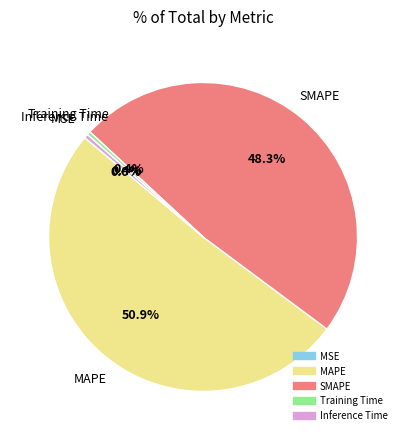

Which category has the biggest portion of the pie?

MAPE